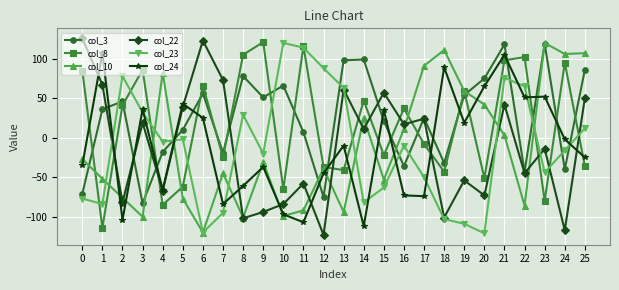

What is the average value of the col_24 series?

-12